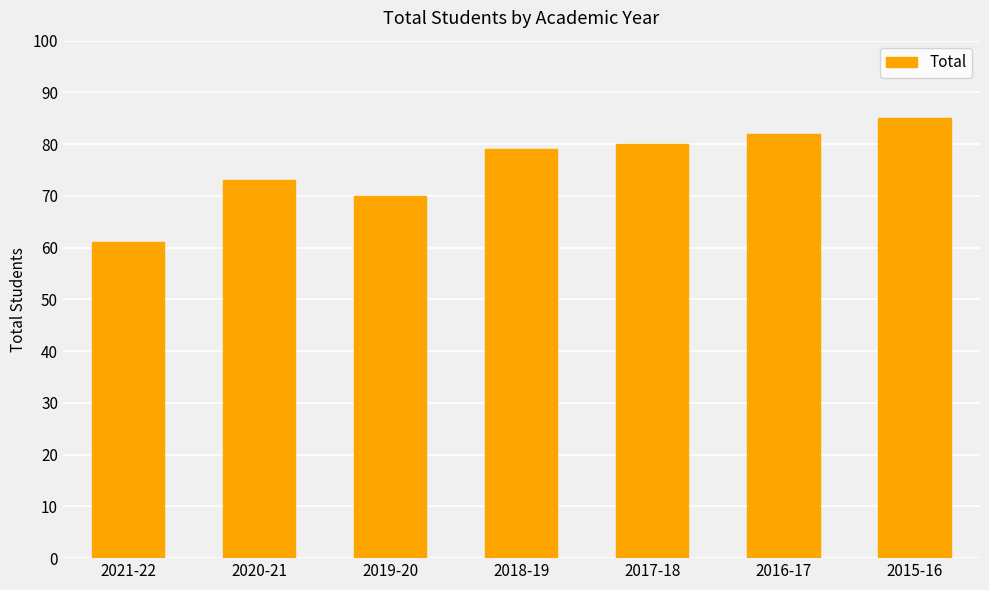

What is the value of the 5th bar from the left?

80